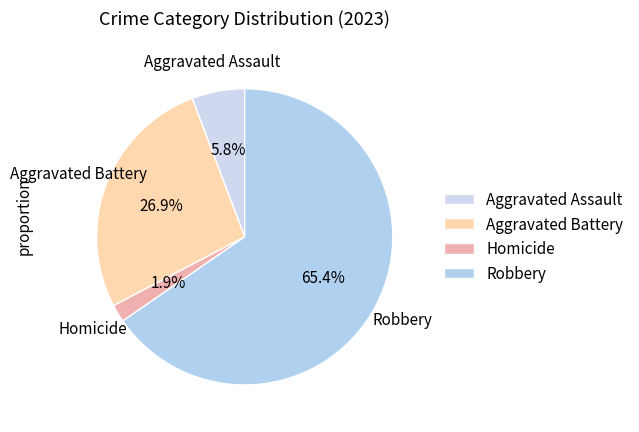

How many slices are in this pie chart?

4